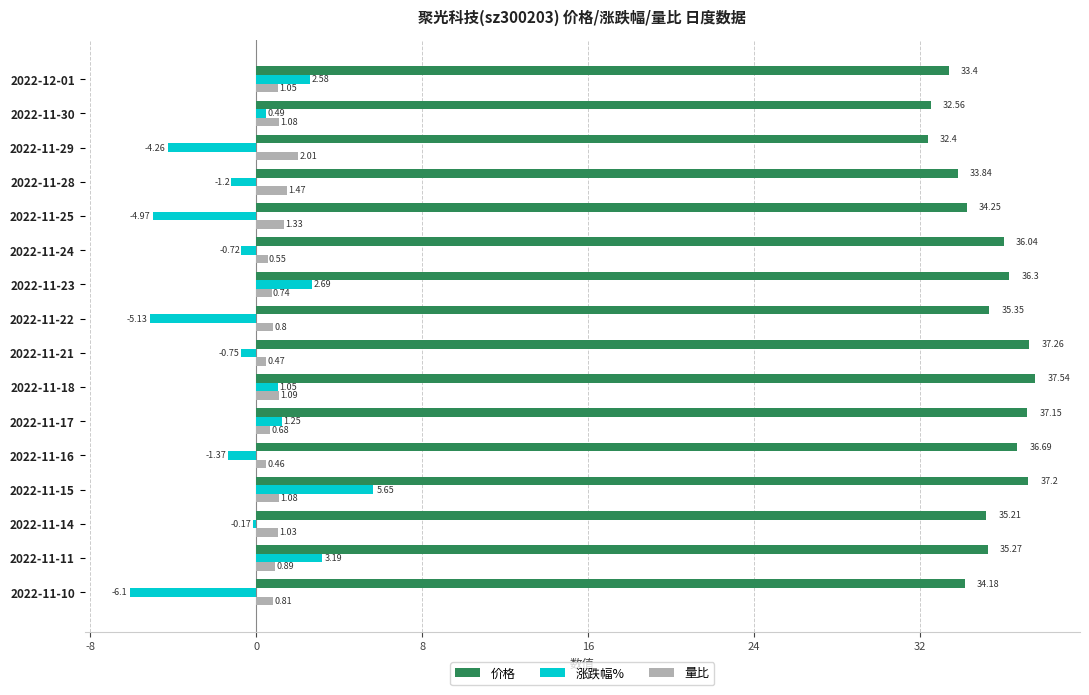

Is the value of 价格 at 2022-11-30 greater than the value of 涨跌幅% at 2022-11-15?

Yes